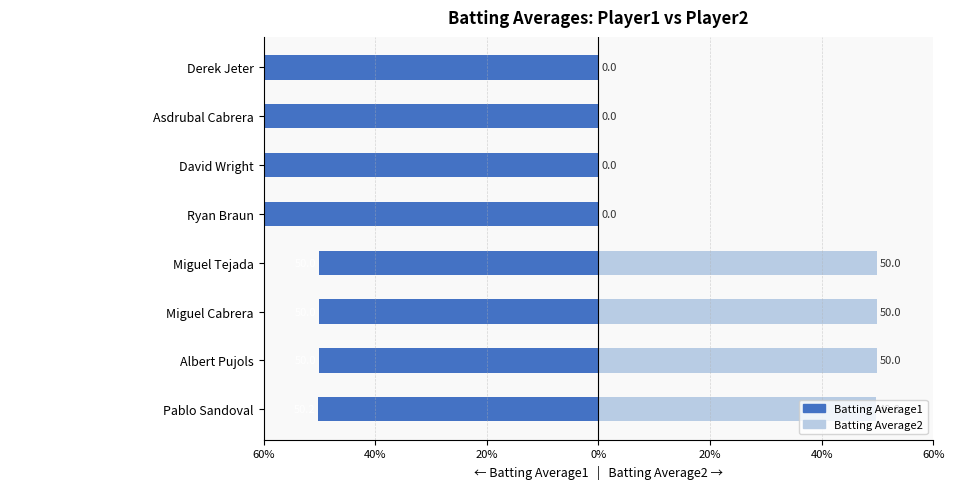

What is the sum of all Batting Average1 values?

-600.2